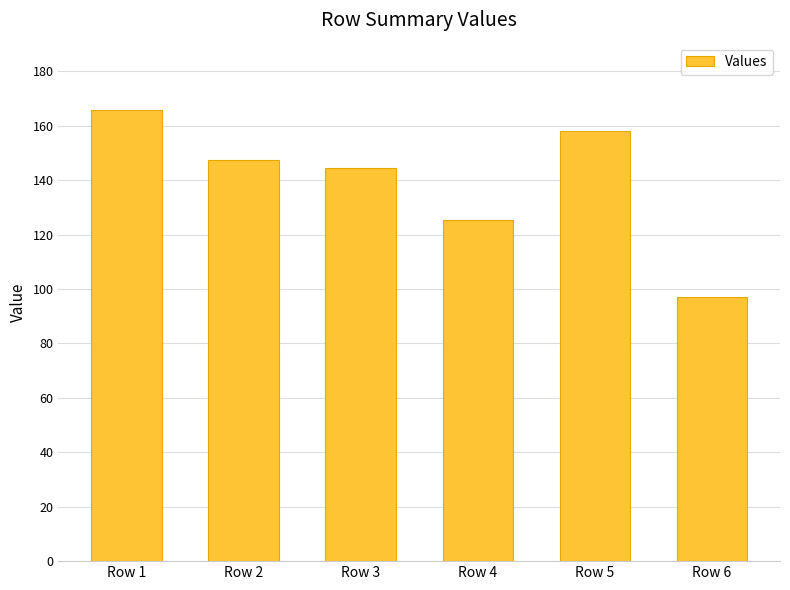

True or false: the data shows 157.9 at Row 5.

True